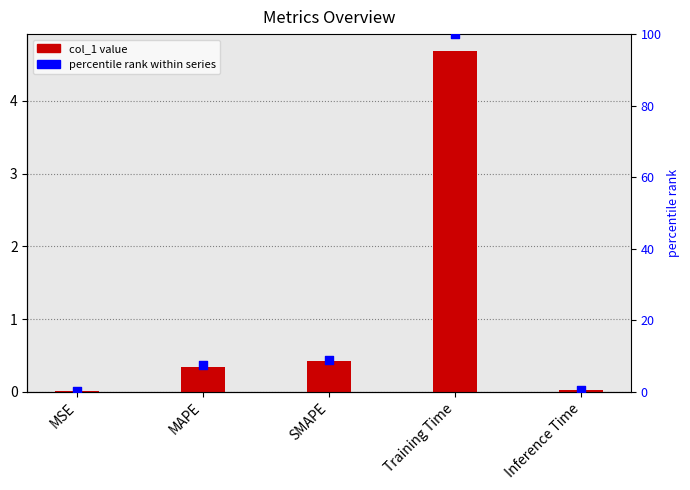

Which series has the largest Y range (max minus min)?

percentile rank